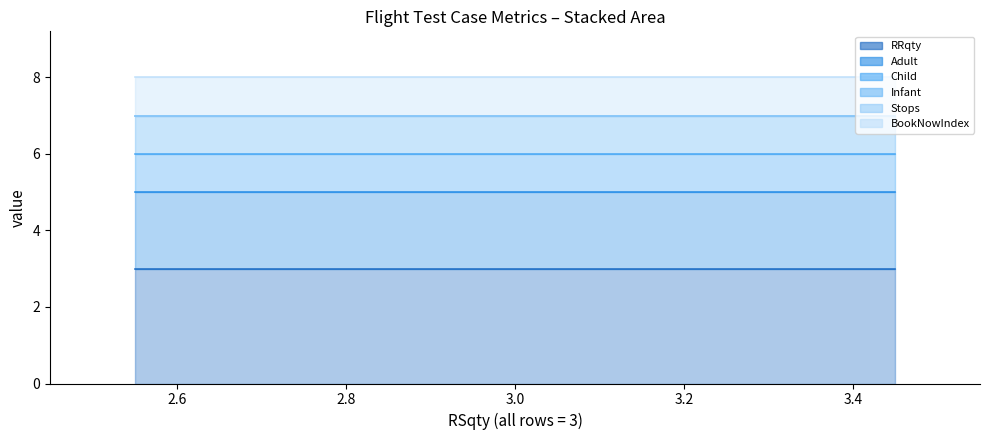

What is the greatest value displayed?

3